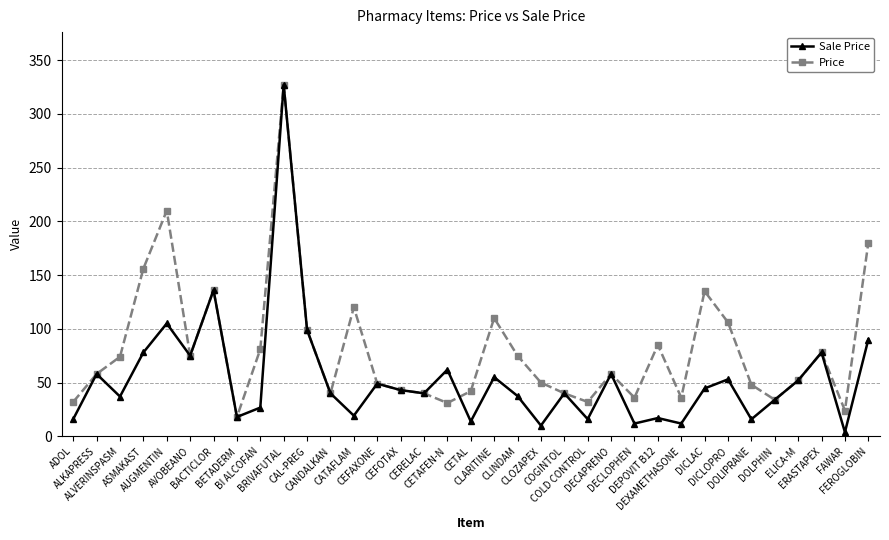

At which label does Sale Price first exceed 40?

ALKAPRESS